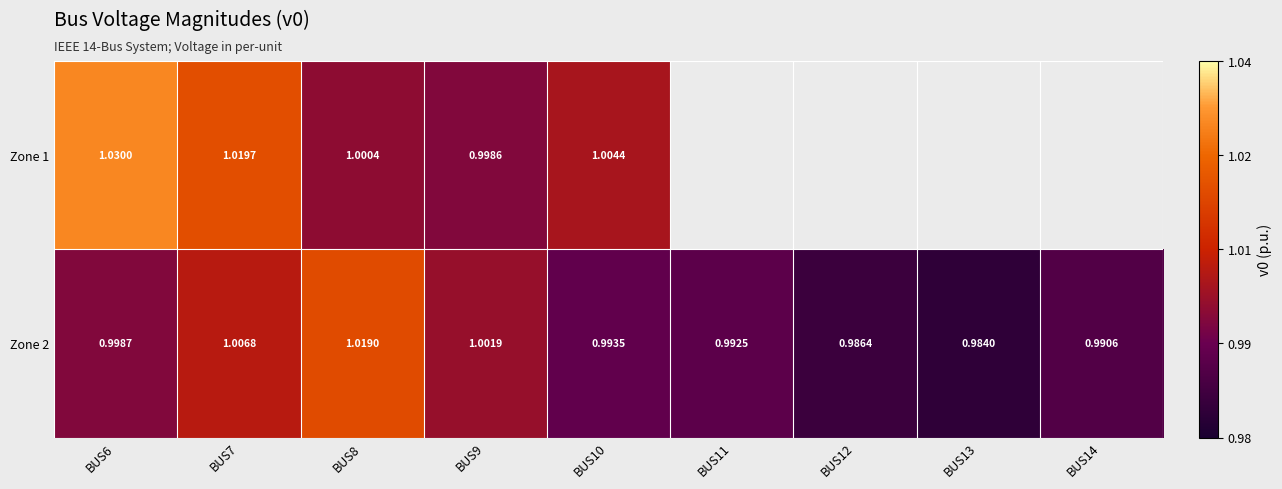

Is the value of Zone 2 at BUS12 greater than the value of Zone 1 at BUS9?

No